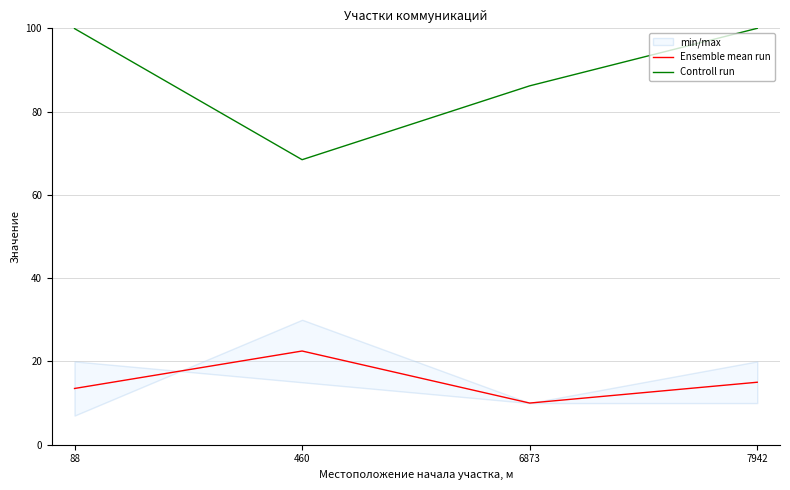

At which category does Ensemble mean run reach its first local valley?

6873